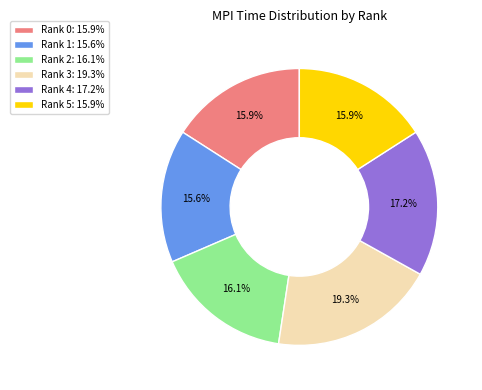

How many segments does this pie chart have?

6